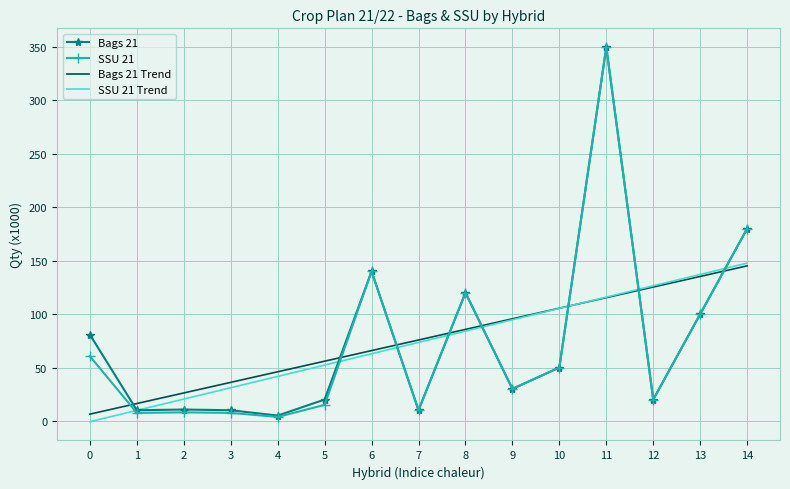

What are all the series names shown in the legend?

Bags 21, SSU 21, Bags 21 Trend, SSU 21 Trend